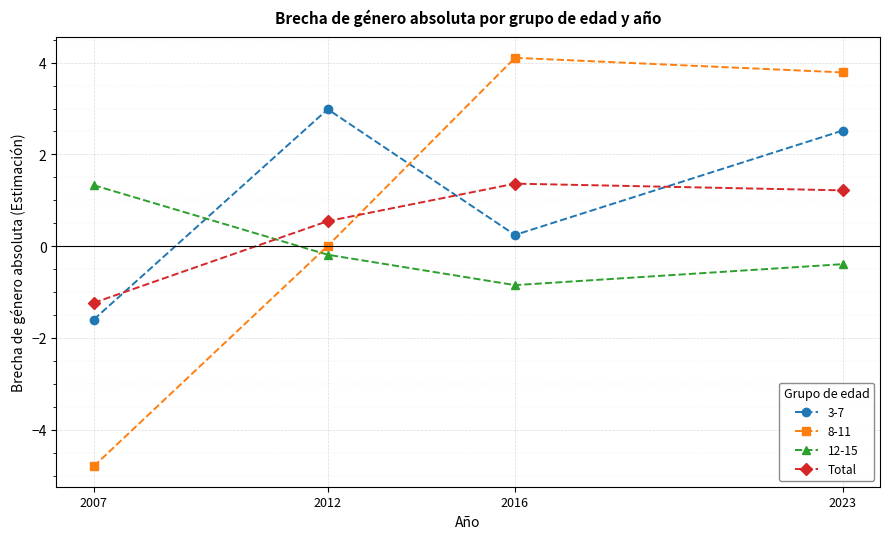

True or false: Total has a value of 0.8 at 2023.

False